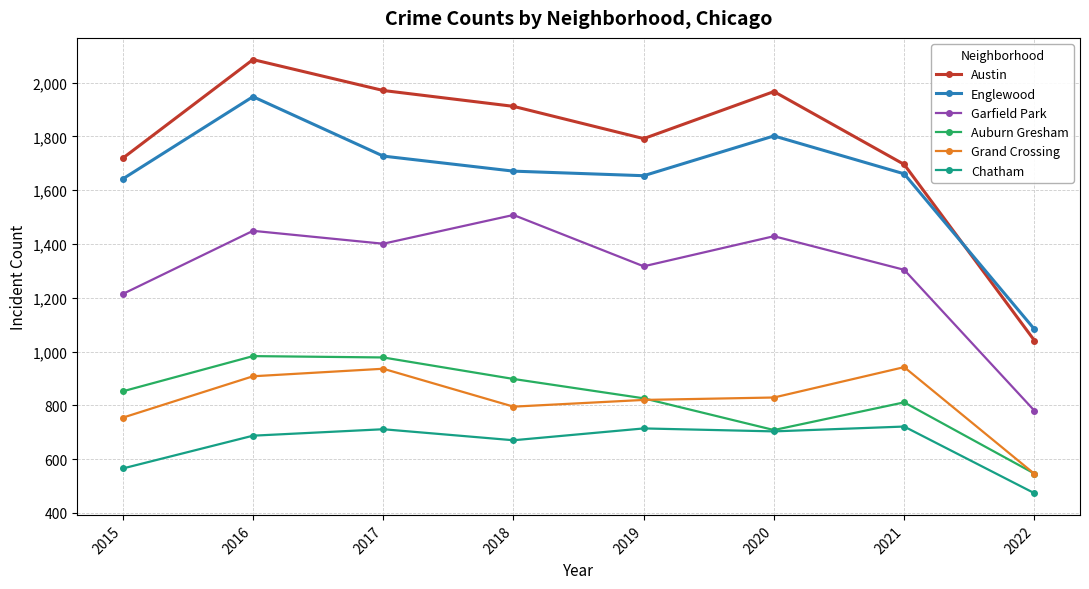

True or false: Chatham and Austin cross at least once.

False